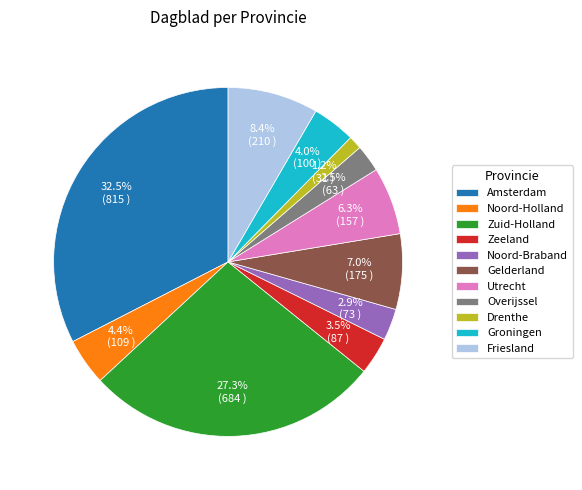

Which slice is the largest?

Amsterdam